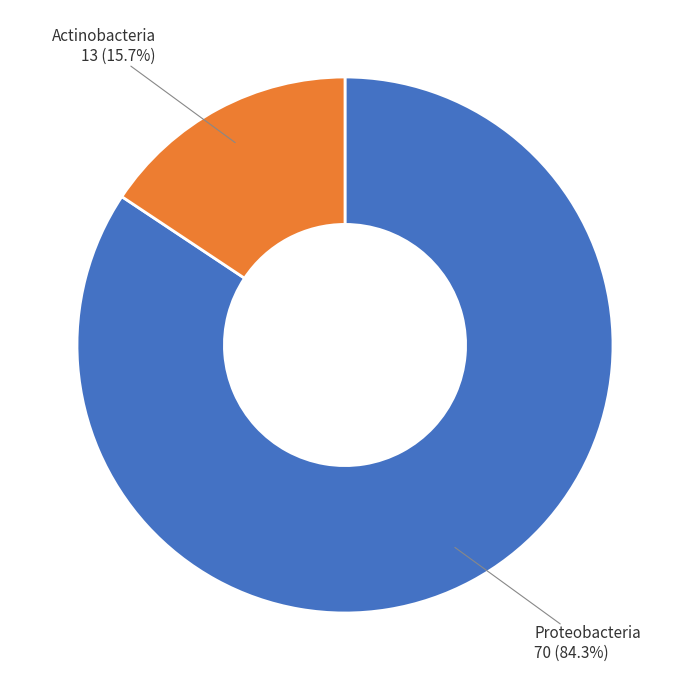

Is there any slice that represents more than half of the pie?

Yes